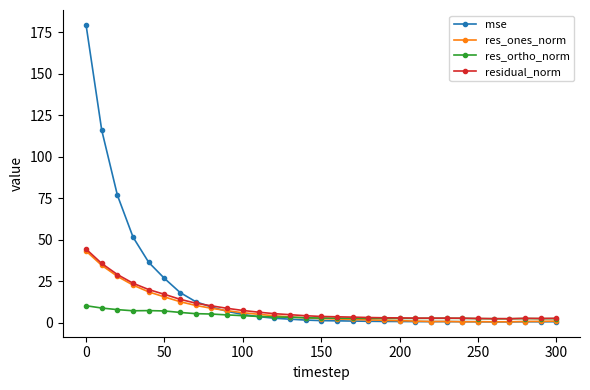

What is the value of the residual_norm point at the 2nd from the left?

35.7